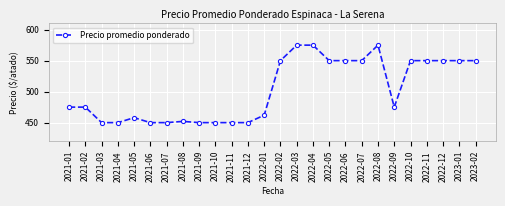

What is the greatest value displayed?

575